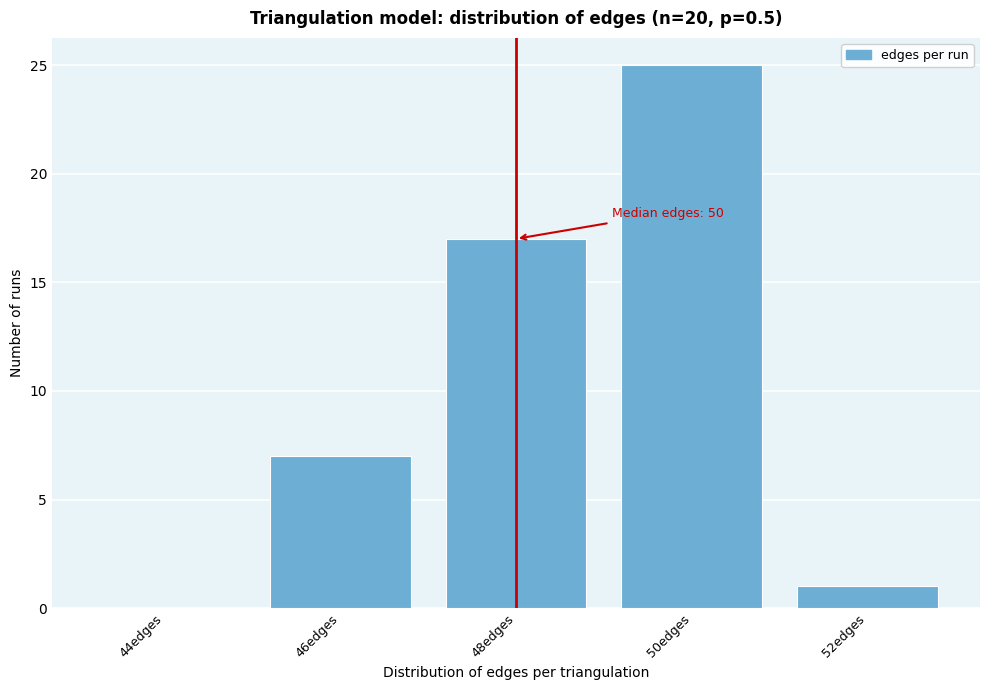

Reading left to right, list all the values displayed in this chart.

44edges=0	46edges=7	48edges=17	50edges=25	52edges=1